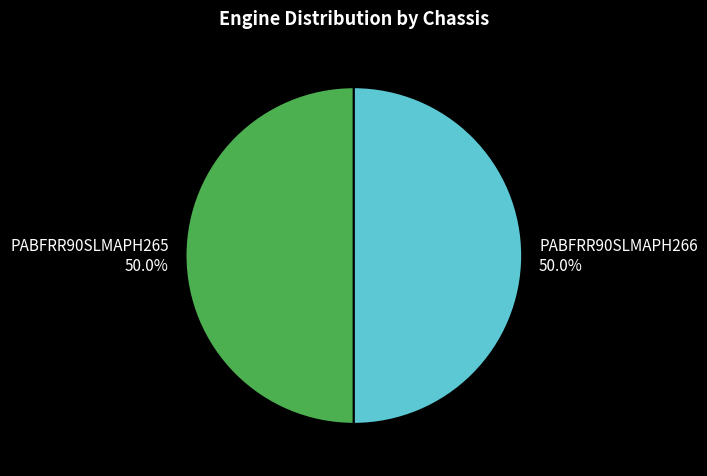

To the nearest percent, what portion does PABFRR90SLMAPH265 represent?

50%